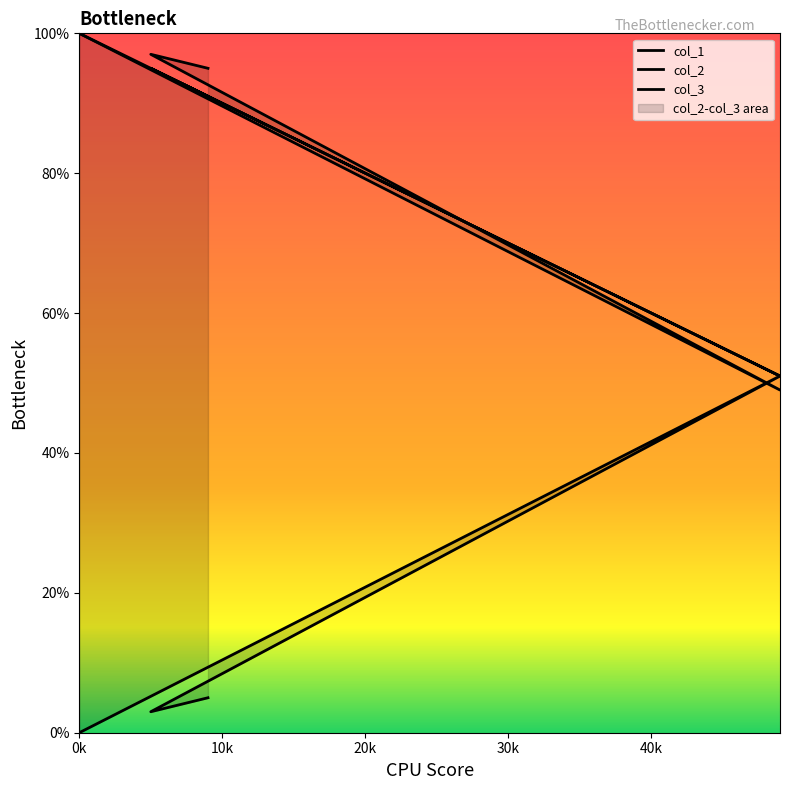

What is the maximum value shown in the chart?

100